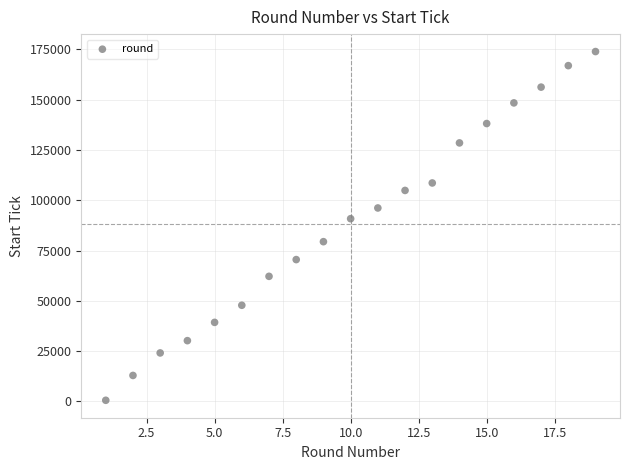

What Y value in the scatter plot is closest to 87246?

90836